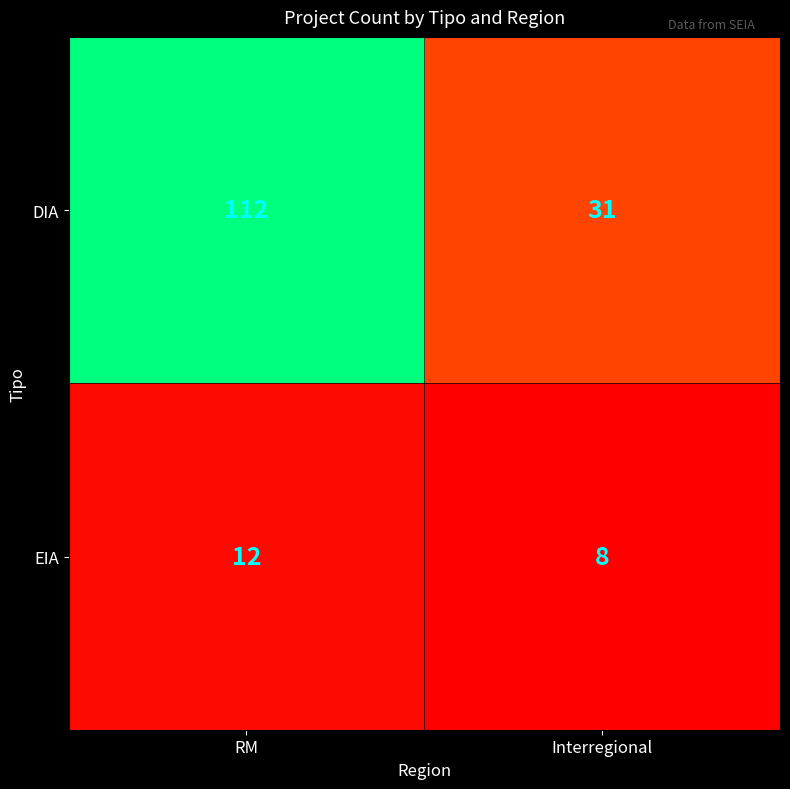

The DIA series shows 31 at Interregional. True or false?

True